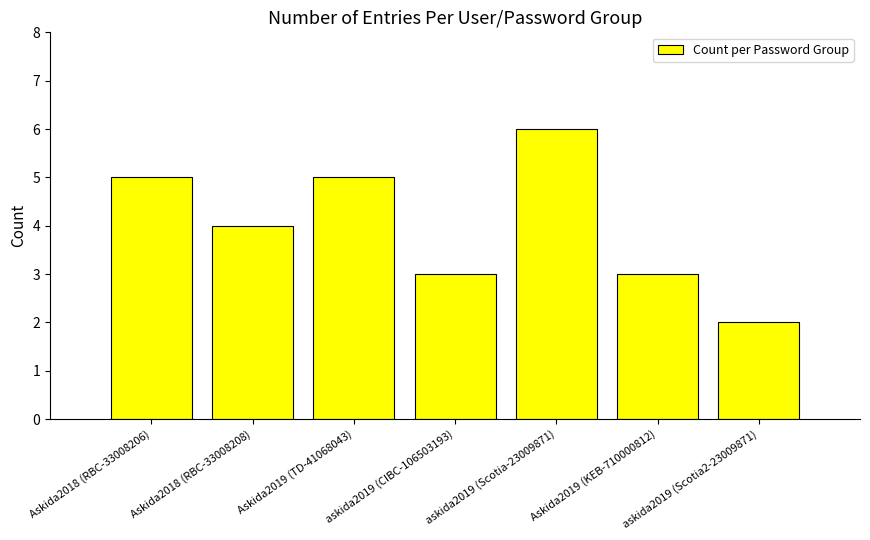

What is the sum of all values?

28